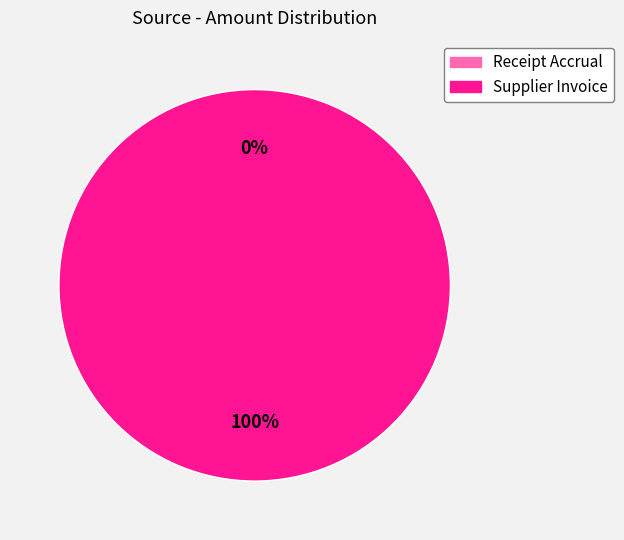

How many segments does this pie chart have?

2